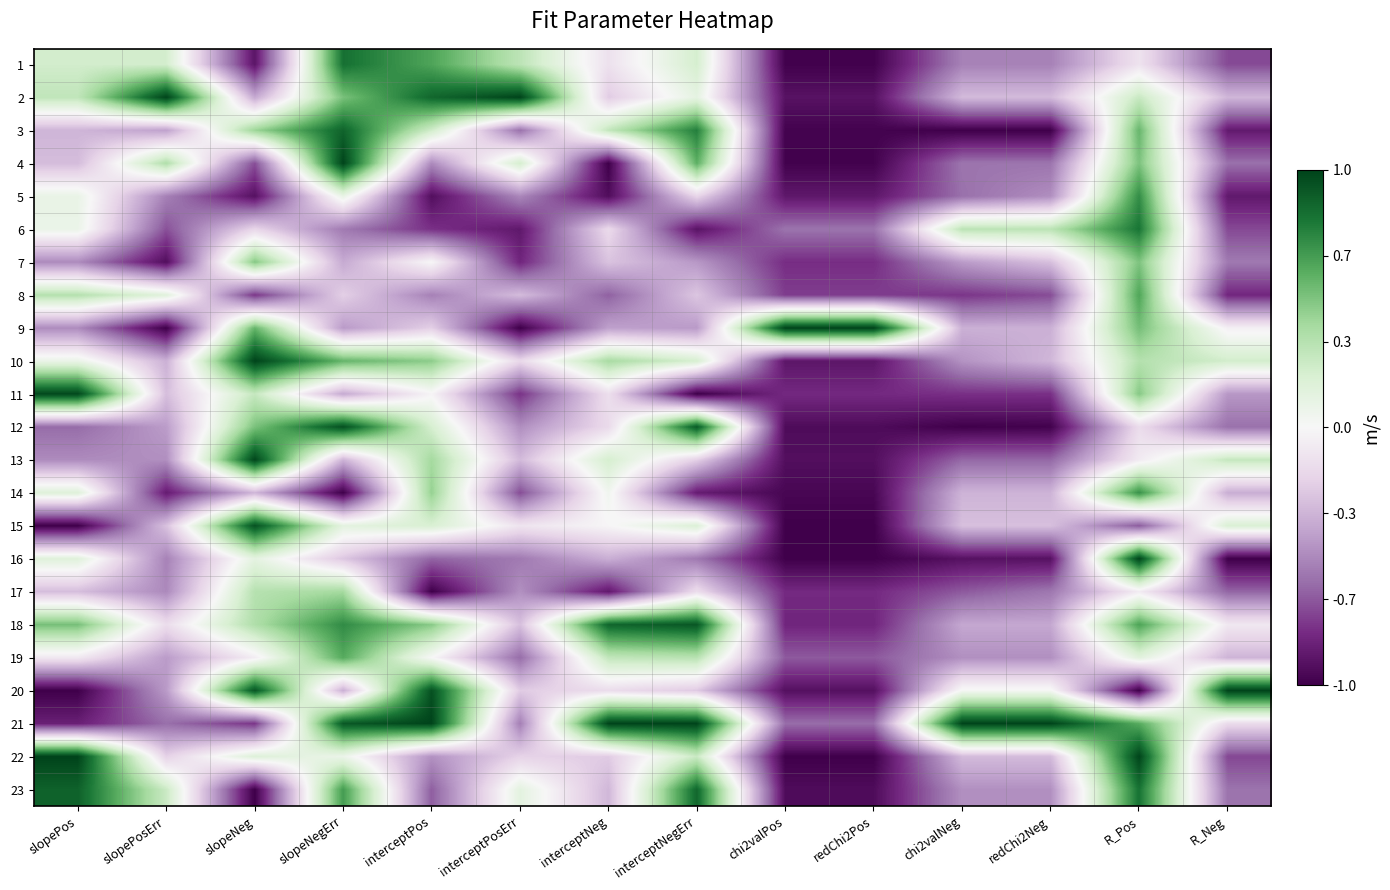

Reading left to right, transcribe all the data shown in this chart.

1: slopePos=0.2	slopePosErr=0.2	slopeNeg=-0.9	slopeNegErr=0.8	interceptPos=0.6	interceptPosErr=0.3	interceptNeg=-0.1	interceptNegErr=0.2	chi2valPos=-1.0	redChi2Pos=-1.0	chi2valNeg=-0.5	redChi2Neg=-0.5	R_Pos=-0.1	R_Neg=-0.7
2: slopePos=0.3	slopePosErr=1.0	slopeNeg=-0.4	slopeNegErr=0.5	interceptPos=0.9	interceptPosErr=1.0	interceptNeg=-0.2	interceptNegErr=0.1	chi2valPos=-0.9	redChi2Pos=-0.9	chi2valNeg=-0.3	redChi2Neg=-0.3	R_Pos=0.3	R_Neg=-0.3
3: slopePos=-0.3	slopePosErr=-0.4	slopeNeg=0.4	slopeNegErr=0.9	interceptPos=0.2	interceptPosErr=-0.6	interceptNeg=0.3	interceptNegErr=0.8	chi2valPos=-1.0	redChi2Pos=-1.0	chi2valNeg=-1.0	redChi2Neg=-1.0	R_Pos=0.6	R_Neg=-0.9
4: slopePos=-0.3	slopePosErr=0.4	slopeNeg=-0.7	slopeNegErr=1.0	interceptPos=-0.5	interceptPosErr=0.2	interceptNeg=-1.0	interceptNegErr=0.6	chi2valPos=-1.0	redChi2Pos=-1.0	chi2valNeg=-0.6	redChi2Neg=-0.6	R_Pos=0.5	R_Neg=-0.6
5: slopePos=0.1	slopePosErr=-0.5	slopeNeg=-0.9	slopeNegErr=0.1	interceptPos=-0.9	interceptPosErr=-0.5	interceptNeg=-0.9	interceptNegErr=-0.2	chi2valPos=-0.9	redChi2Pos=-0.9	chi2valNeg=-0.6	redChi2Neg=-0.5	R_Pos=0.7	R_Neg=-0.9
6: slopePos=0.1	slopePosErr=-0.7	slopeNeg=-0.2	slopeNegErr=-0.6	interceptPos=-0.8	interceptPosErr=-0.9	interceptNeg=-0.2	interceptNegErr=-0.9	chi2valPos=-0.6	redChi2Pos=-0.6	chi2valNeg=0.3	redChi2Neg=0.3	R_Pos=0.8	R_Neg=-0.7
7: slopePos=-0.5	slopePosErr=-0.9	slopeNeg=0.5	slopeNegErr=-0.4	interceptPos=-0.0	interceptPosErr=-0.8	interceptNeg=-0.3	interceptNegErr=-0.4	chi2valPos=-0.8	redChi2Pos=-0.8	chi2valNeg=-0.4	redChi2Neg=-0.3	R_Pos=0.5	R_Neg=-0.6
8: slopePos=0.3	slopePosErr=0.1	slopeNeg=-0.8	slopeNegErr=-0.2	interceptPos=-0.5	interceptPosErr=-0.3	interceptNeg=-0.6	interceptNegErr=-0.3	chi2valPos=-0.7	redChi2Pos=-0.7	chi2valNeg=-0.8	redChi2Neg=-0.7	R_Pos=0.6	R_Neg=-0.8
9: slopePos=-0.5	slopePosErr=-1.0	slopeNeg=0.6	slopeNegErr=-0.4	interceptPos=-0.2	interceptPosErr=-1.0	interceptNeg=-0.4	interceptNegErr=-0.4	chi2valPos=1.0	redChi2Pos=1.0	chi2valNeg=-0.3	redChi2Neg=-0.3	R_Pos=0.5	R_Neg=-0.0
10: slopePos=0.1	slopePosErr=-0.3	slopeNeg=1.0	slopeNegErr=0.6	interceptPos=0.5	interceptPosErr=-0.2	interceptNeg=0.4	interceptNegErr=0.2	chi2valPos=-0.9	redChi2Pos=-0.9	chi2valNeg=-0.5	redChi2Neg=-0.3	R_Pos=0.3	R_Neg=0.2
11: slopePos=1.0	slopePosErr=-0.3	slopeNeg=0.3	slopeNegErr=-0.4	interceptPos=-0.0	interceptPosErr=-0.8	interceptNeg=-0.1	interceptNegErr=-1.0	chi2valPos=-0.8	redChi2Pos=-0.8	chi2valNeg=-0.8	redChi2Neg=-0.8	R_Pos=0.5	R_Neg=-0.4
12: slopePos=-0.6	slopePosErr=-0.4	slopeNeg=0.5	slopeNegErr=1.0	interceptPos=0.2	interceptPosErr=-0.5	interceptNeg=-0.2	interceptNegErr=0.9	chi2valPos=-0.9	redChi2Pos=-0.9	chi2valNeg=-1.0	redChi2Neg=-1.0	R_Pos=-0.2	R_Neg=-0.6
13: slopePos=-0.5	slopePosErr=-0.5	slopeNeg=1.0	slopeNegErr=-0.3	interceptPos=0.4	interceptPosErr=-0.3	interceptNeg=0.2	interceptNegErr=-0.2	chi2valPos=-0.9	redChi2Pos=-0.9	chi2valNeg=-0.6	redChi2Neg=-0.6	R_Pos=-0.1	R_Neg=0.3
14: slopePos=0.2	slopePosErr=-0.9	slopeNeg=-0.3	slopeNegErr=-1.0	interceptPos=0.4	interceptPosErr=-0.7	interceptNeg=0.0	interceptNegErr=-0.9	chi2valPos=-1.0	redChi2Pos=-1.0	chi2valNeg=-0.3	redChi2Neg=-0.3	R_Pos=0.7	R_Neg=-0.4
15: slopePos=-1.0	slopePosErr=-0.3	slopeNeg=0.9	slopeNegErr=0.1	interceptPos=0.2	interceptPosErr=-0.1	interceptNeg=-0.0	interceptNegErr=0.2	chi2valPos=-1.0	redChi2Pos=-1.0	chi2valNeg=-0.3	redChi2Neg=-0.3	R_Pos=-0.7	R_Neg=0.2
16: slopePos=0.2	slopePosErr=-0.5	slopeNeg=0.1	slopeNegErr=-0.3	interceptPos=-0.6	interceptPosErr=-0.6	interceptNeg=-0.4	interceptNegErr=-0.6	chi2valPos=-1.0	redChi2Pos=-1.0	chi2valNeg=-0.9	redChi2Neg=-0.9	R_Pos=1.0	R_Neg=-1.0
17: slopePos=-0.3	slopePosErr=-0.5	slopeNeg=0.3	slopeNegErr=0.4	interceptPos=-1.0	interceptPosErr=-0.5	interceptNeg=-0.9	interceptNegErr=-0.1	chi2valPos=-0.8	redChi2Pos=-0.8	chi2valNeg=-0.7	redChi2Neg=-0.6	R_Pos=-0.1	R_Neg=-0.6
18: slopePos=0.5	slopePosErr=-0.1	slopeNeg=0.4	slopeNegErr=0.7	interceptPos=0.5	interceptPosErr=-0.3	interceptNeg=0.9	interceptNegErr=0.9	chi2valPos=-0.8	redChi2Pos=-0.8	chi2valNeg=-0.4	redChi2Neg=-0.4	R_Pos=0.6	R_Neg=-0.1
19: slopePos=-0.1	slopePosErr=-0.4	slopeNeg=-0.1	slopeNegErr=0.6	interceptPos=0.0	interceptPosErr=-0.6	interceptNeg=0.3	interceptNegErr=0.3	chi2valPos=-0.7	redChi2Pos=-0.7	chi2valNeg=-0.5	redChi2Neg=-0.5	R_Pos=0.1	R_Neg=-0.3
20: slopePos=-1.0	slopePosErr=-0.4	slopeNeg=0.9	slopeNegErr=-0.4	interceptPos=0.9	interceptPosErr=-0.2	interceptNeg=-0.1	interceptNegErr=-0.2	chi2valPos=-0.9	redChi2Pos=-0.9	chi2valNeg=0.0	redChi2Neg=0.0	R_Pos=-1.0	R_Neg=1.0
21: slopePos=-0.8	slopePosErr=-0.6	slopeNeg=-0.8	slopeNegErr=0.9	interceptPos=1.0	interceptPosErr=-0.5	interceptNeg=1.0	interceptNegErr=1.0	chi2valPos=-0.6	redChi2Pos=-0.6	chi2valNeg=1.0	redChi2Neg=1.0	R_Pos=0.6	R_Neg=-0.2
22: slopePos=1.0	slopePosErr=-0.2	slopeNeg=0.2	slopeNegErr=0.1	interceptPos=-0.5	interceptPosErr=-0.2	interceptNeg=-0.2	interceptNegErr=0.3	chi2valPos=-1.0	redChi2Pos=-1.0	chi2valNeg=-0.3	redChi2Neg=-0.3	R_Pos=1.0	R_Neg=-0.7
23: slopePos=0.9	slopePosErr=0.3	slopeNeg=-1.0	slopeNegErr=0.7	interceptPos=-0.6	interceptPosErr=0.1	interceptNeg=-0.3	interceptNegErr=0.9	chi2valPos=-0.9	redChi2Pos=-0.9	chi2valNeg=-0.5	redChi2Neg=-0.5	R_Pos=0.8	R_Neg=-0.6